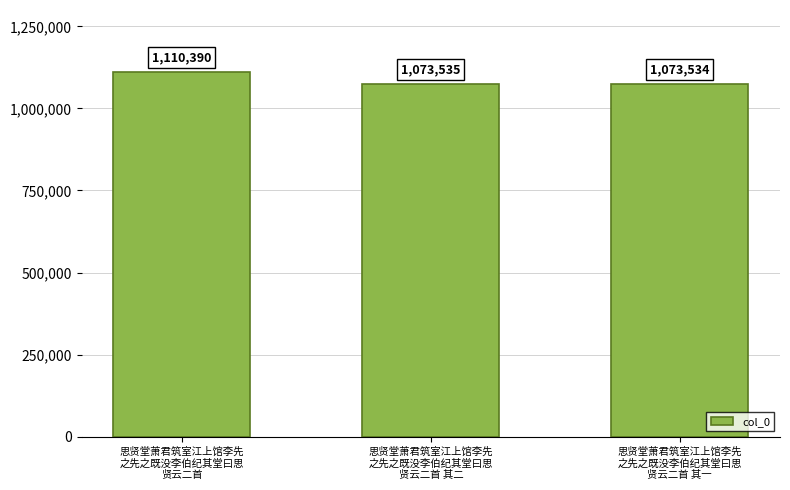

What is the sum of the values at 思贤堂萧君筑室江上馆李先
之先之既没李伯纪其堂曰思
贤云二首 其一 and 思贤堂萧君筑室江上馆李先
之先之既没李伯纪其堂曰思
贤云二首 其二?

2147069